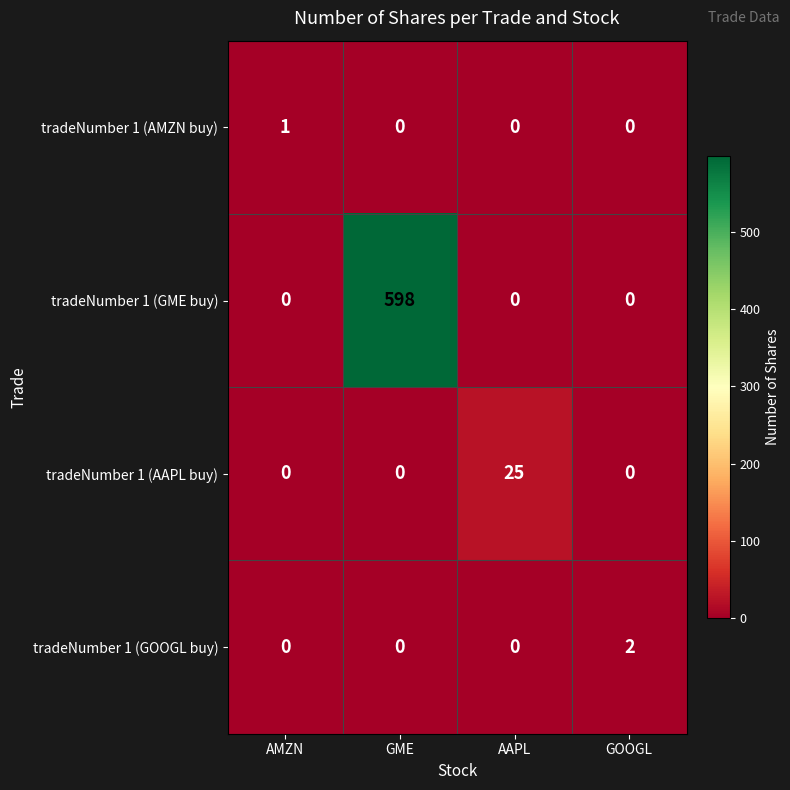

The value of tradeNumber 1 (AMZN buy) at GOOGL is 0. True or false?

True